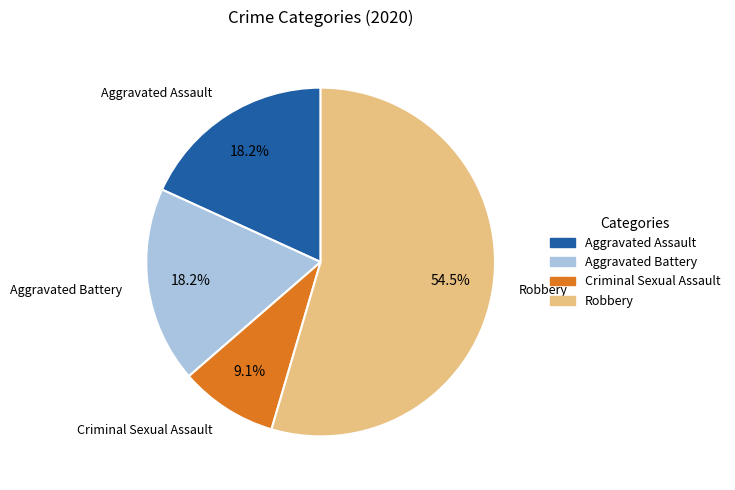

Does any single category account for the majority?

Yes